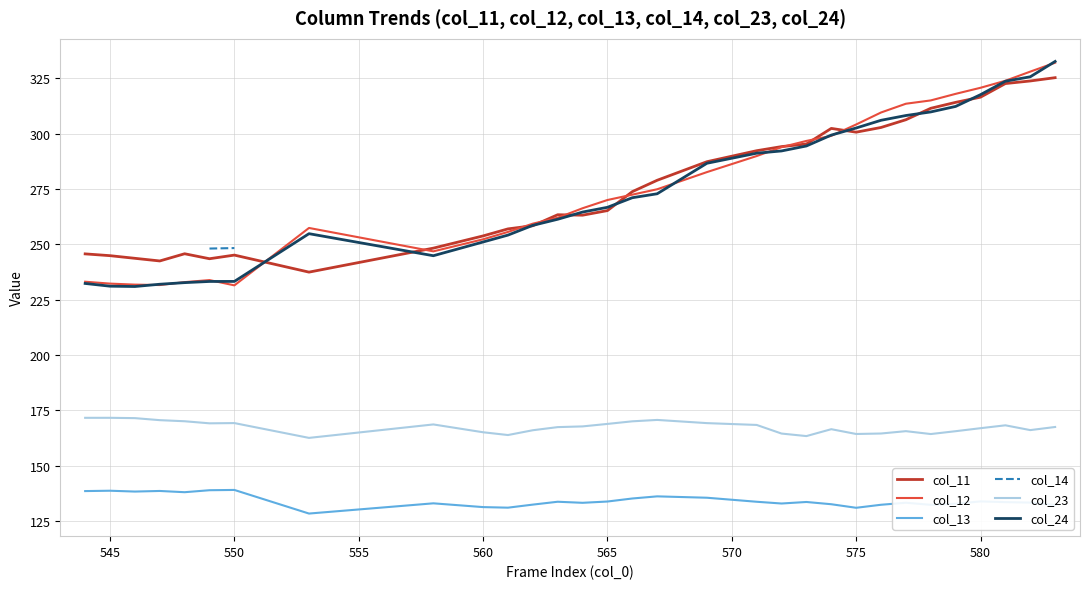

True or false: col_13 and col_12 cross at least once.

False